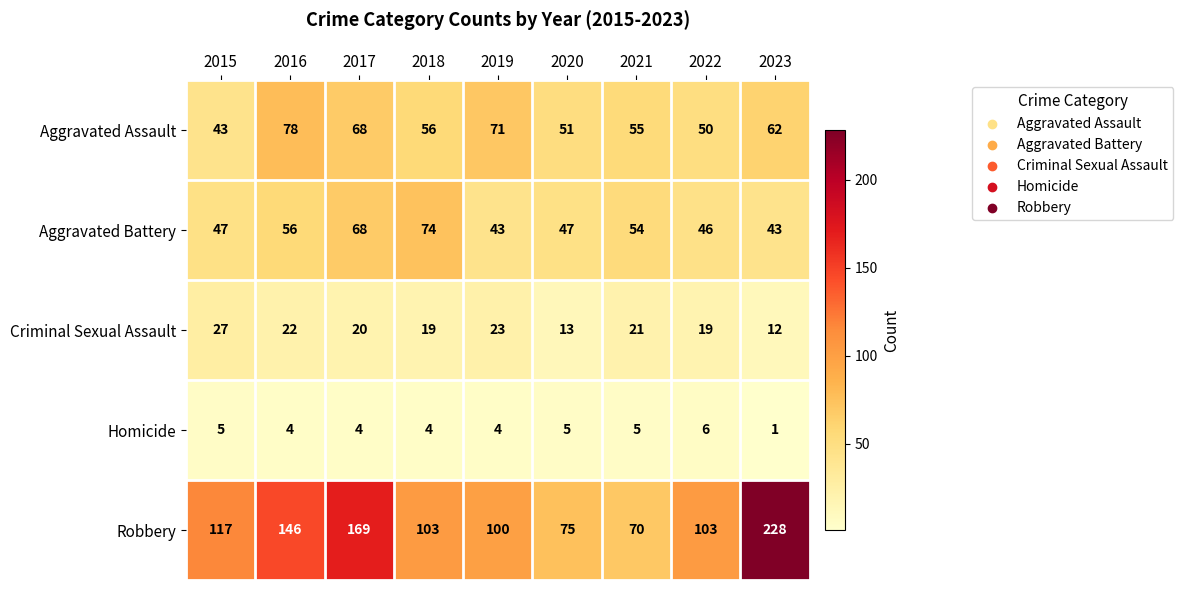

How many values in the Homicide series are below 4?

1